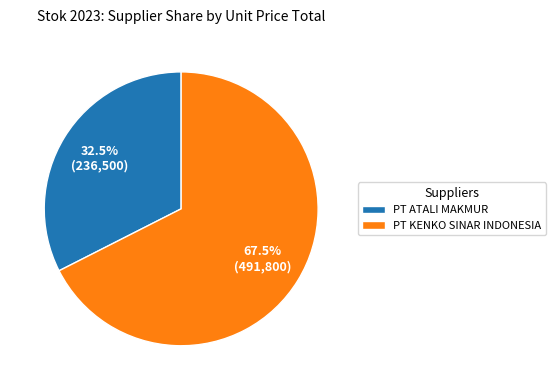

Approximately how many times larger is the value at PT ATALI MAKMUR compared to PT KENKO SINAR INDONESIA?

0.5